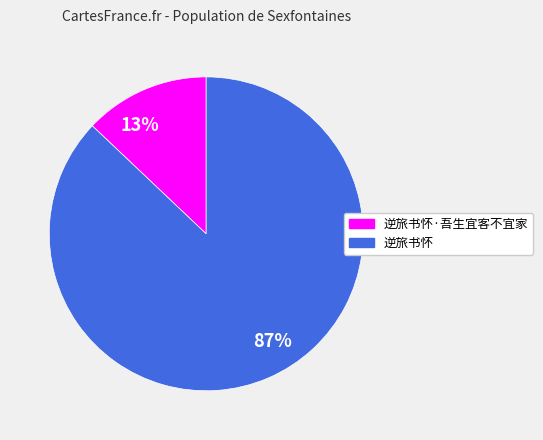

Between 逆旅书怀·吾生宜客不宜家 and 逆旅书怀, which is larger?

逆旅书怀